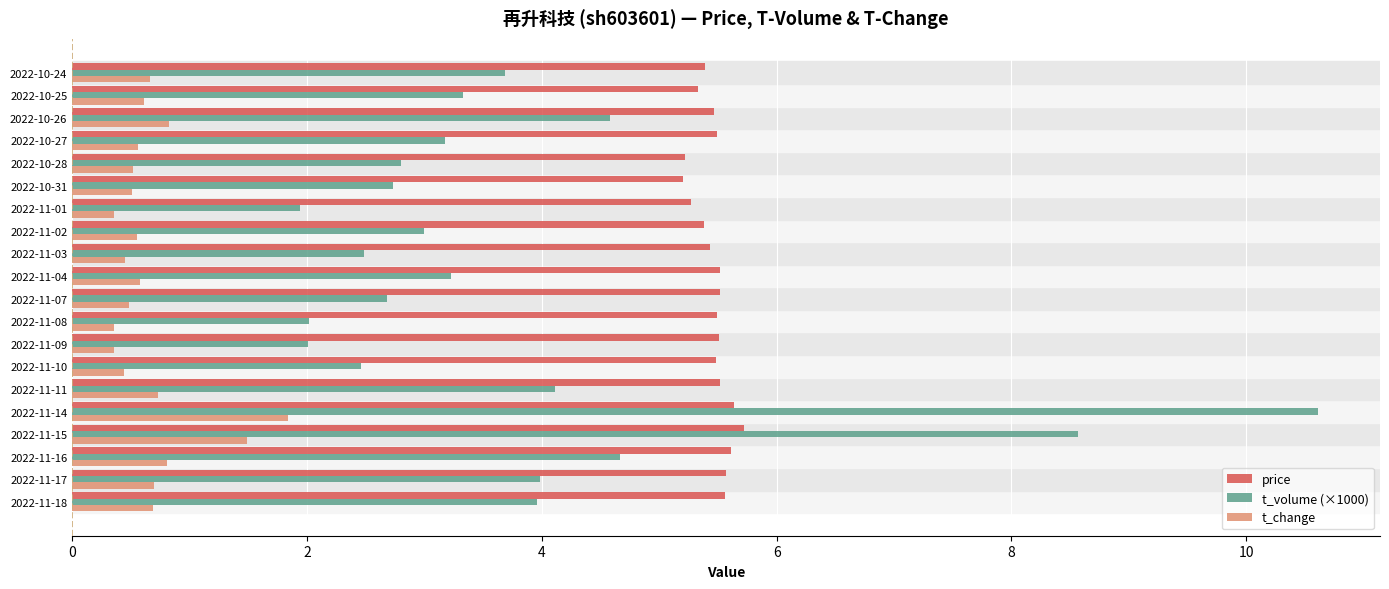

How many series are shown in this chart?

3